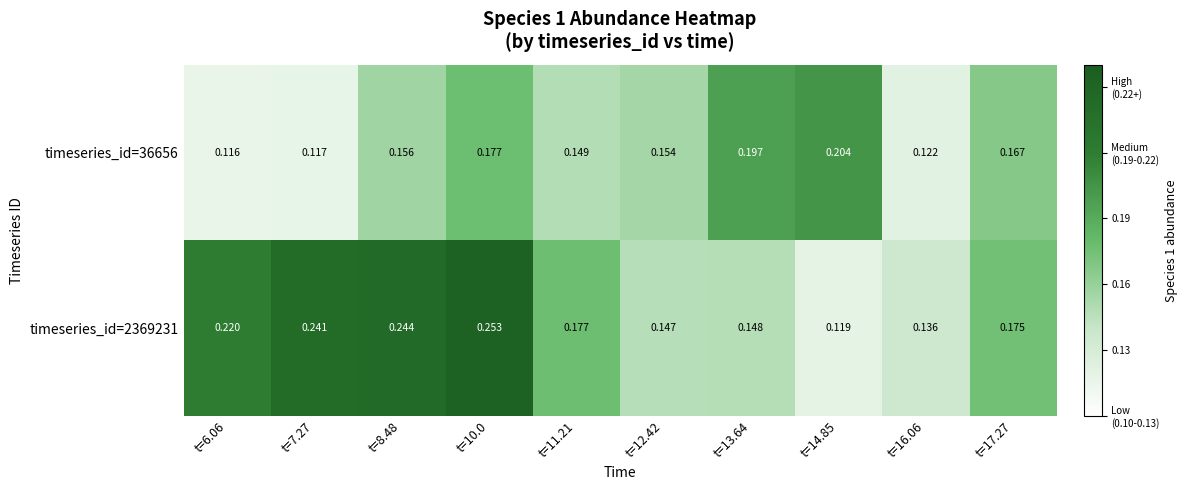

Reading right to left, what are all the values shown in this chart?

timeseries_id=36656: t=17.27=0.2	t=16.06=0.1	t=14.85=0.2	t=13.64=0.2	t=12.42=0.2	t=11.21=0.1	t=10.0=0.2	t=8.48=0.2	t=7.27=0.1	t=6.06=0.1
timeseries_id=2369231: t=17.27=0.2	t=16.06=0.1	t=14.85=0.1	t=13.64=0.1	t=12.42=0.1	t=11.21=0.2	t=10.0=0.3	t=8.48=0.2	t=7.27=0.2	t=6.06=0.2